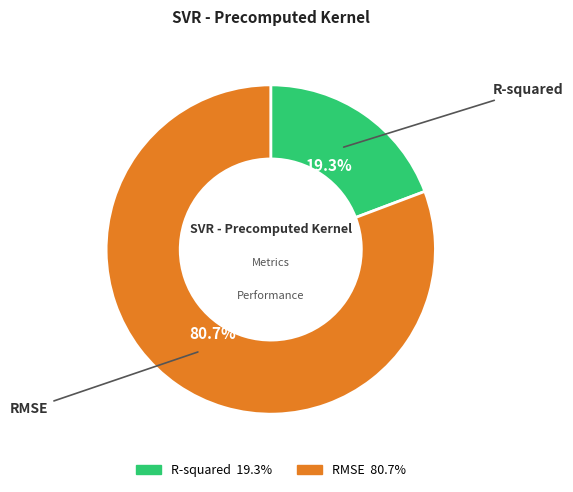

Which has a higher value, R-squared or RMSE?

RMSE